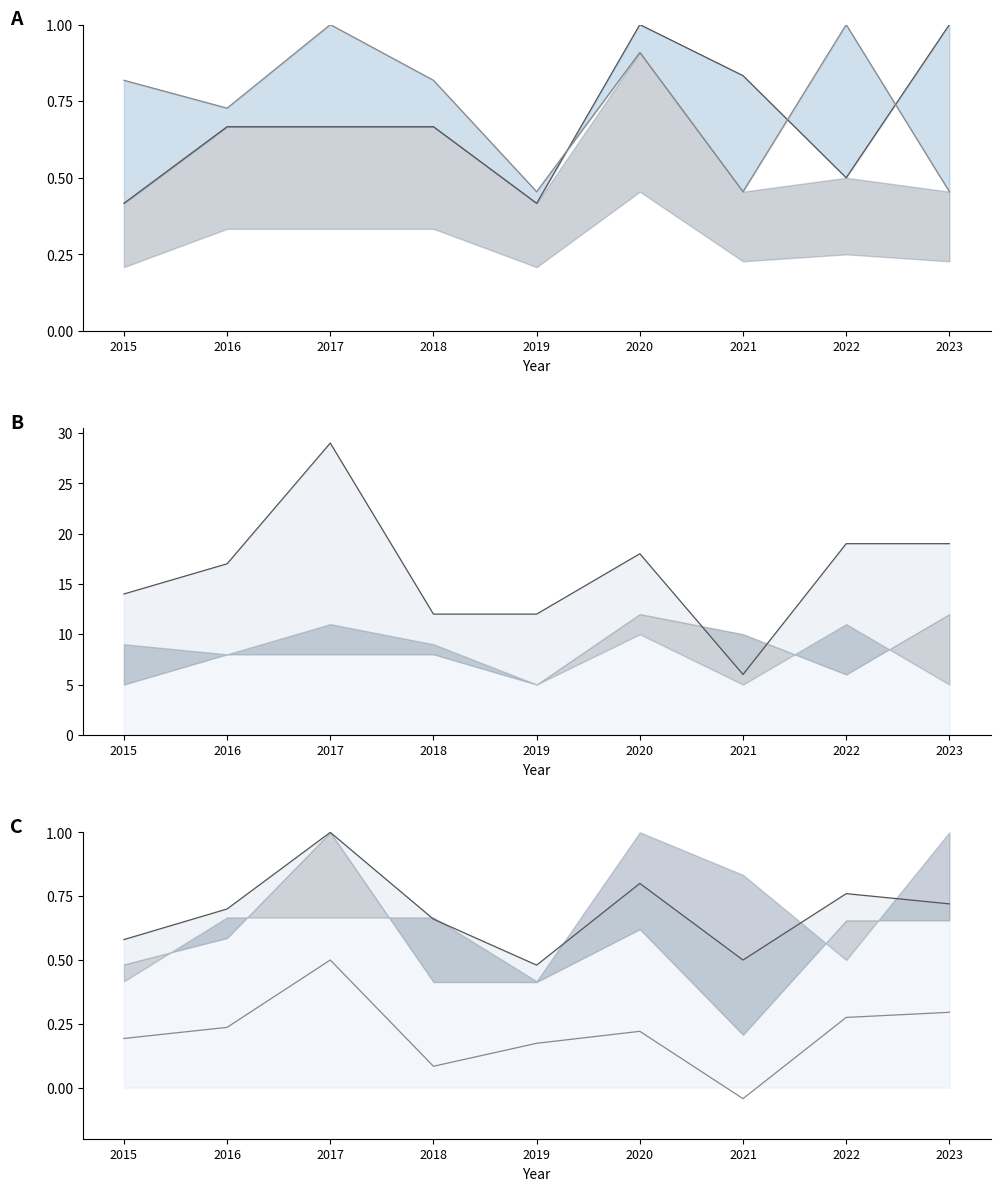

Does the chart have visible grid lines?

No